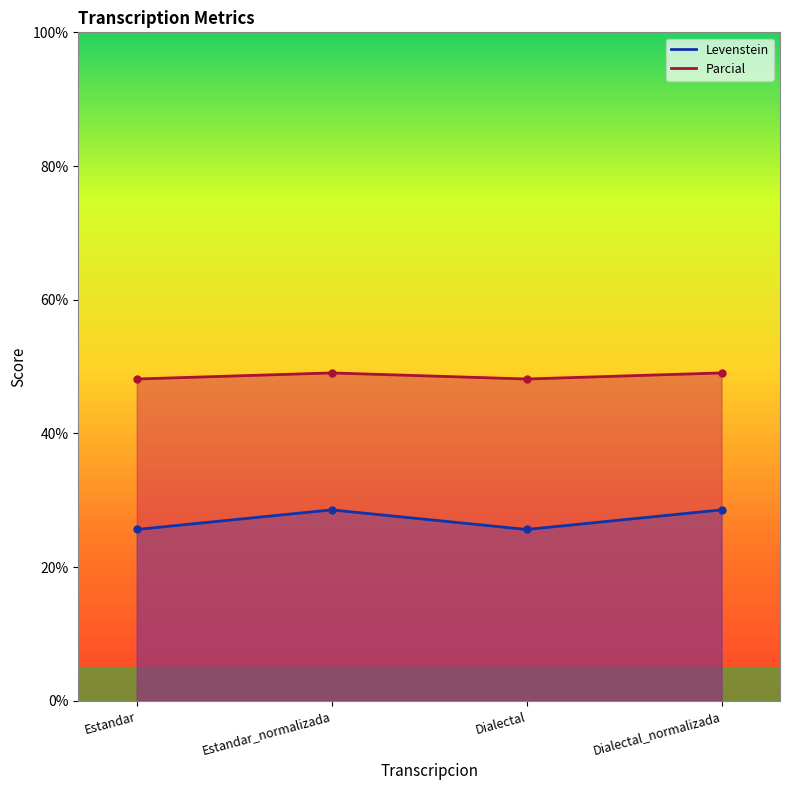

True or false: Levenstein and Parcial intersect in this chart.

False